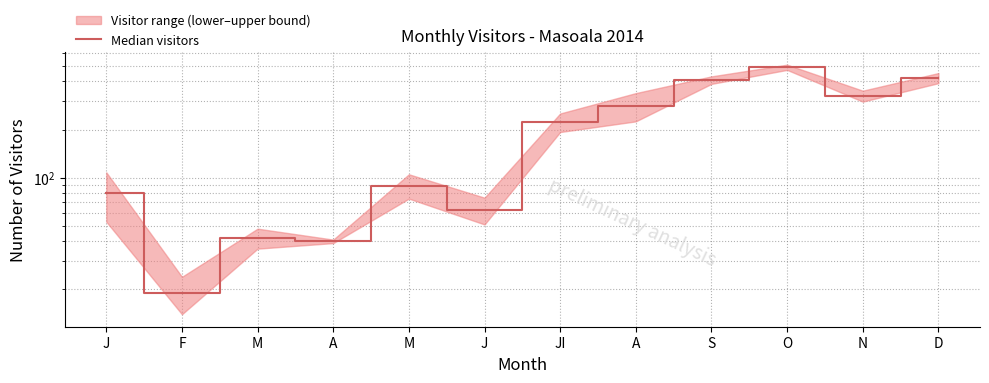

At which label does the data first exceed 222?

A